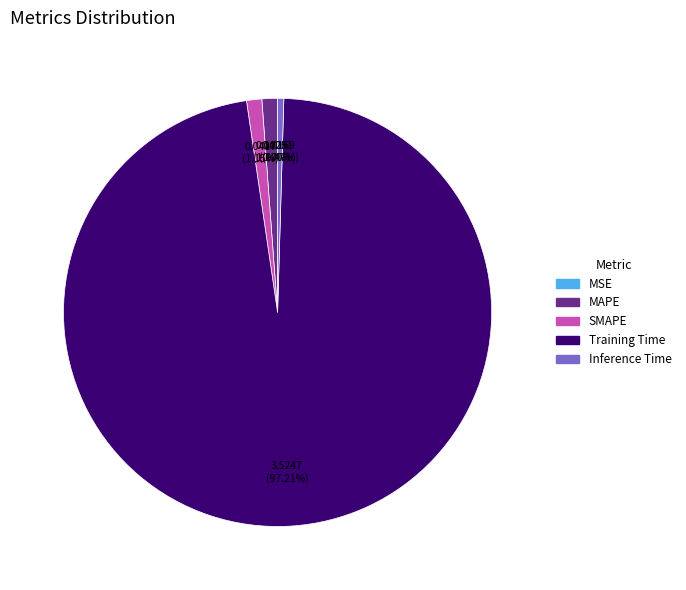

Between Training Time and SMAPE, which is larger?

Training Time